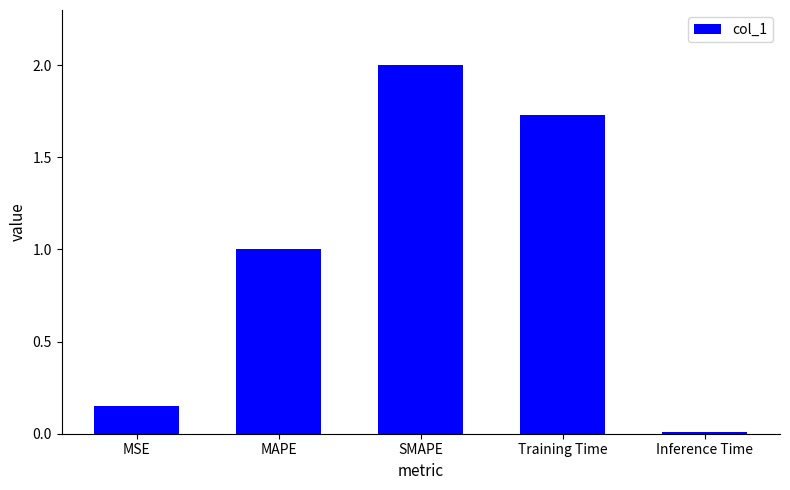

Rank the categories by value from lowest to highest.

Inference Time, MSE, MAPE, Training Time, SMAPE